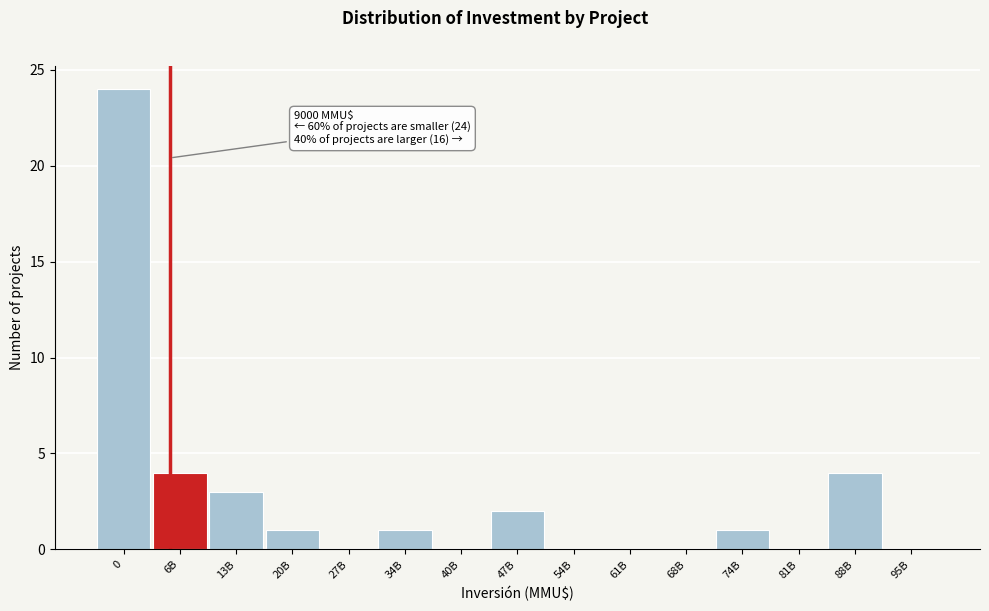

Reading left to right, what are all the values shown in this chart?

0=24	6B=4	13B=3	20B=1	27B=0	34B=1	40B=0	47B=2	54B=0	61B=0	68B=0	74B=1	81B=0	88B=4	95B=0